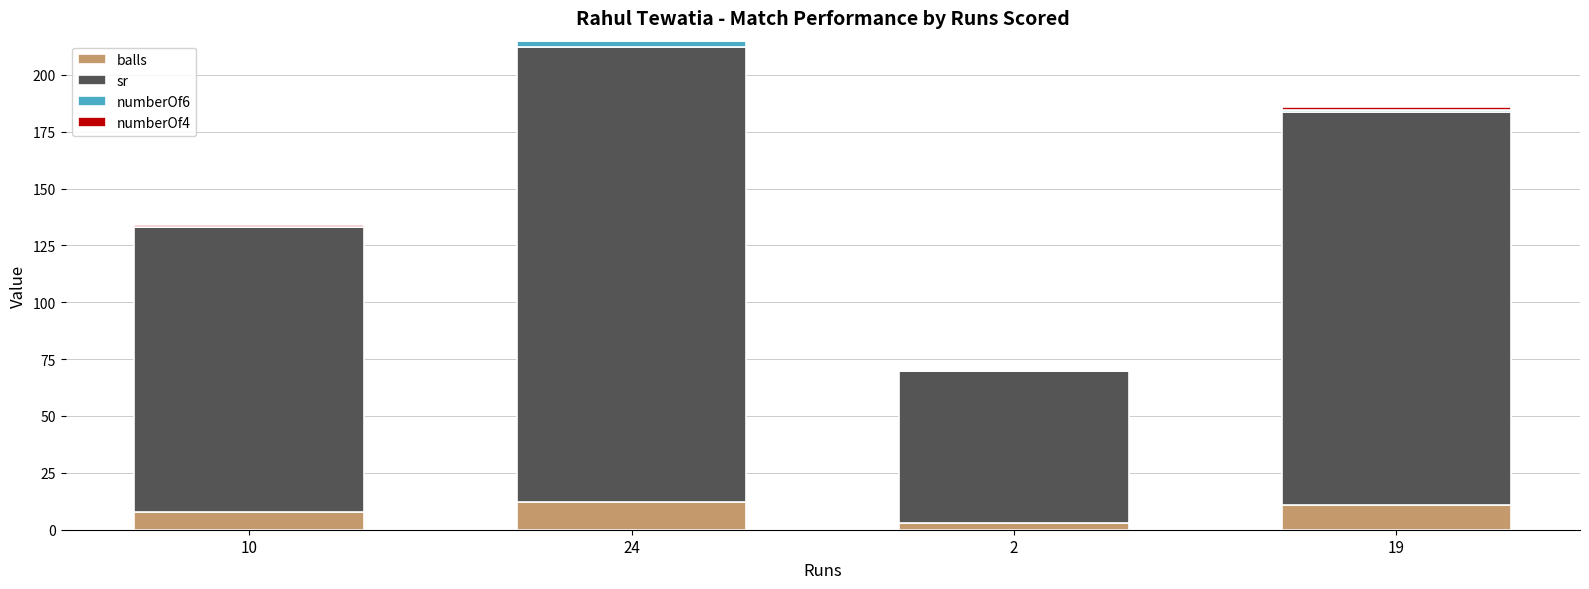

Count the number of data series in this chart.

4